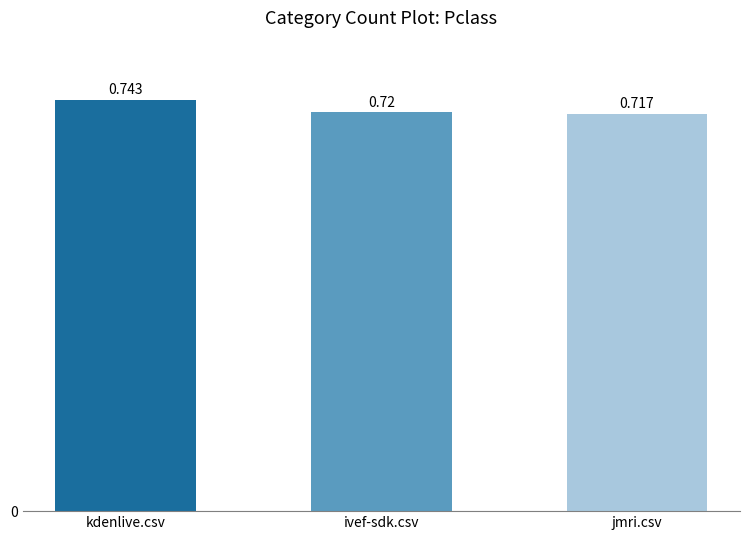

Between kdenlive.csv and ivef-sdk.csv, which is larger?

kdenlive.csv